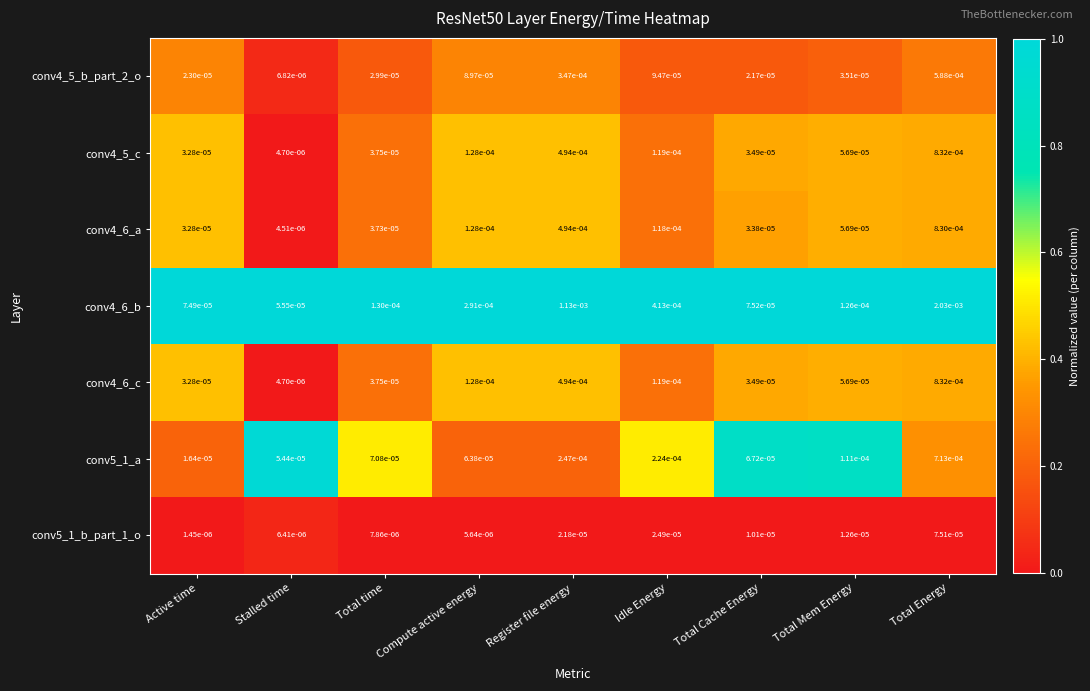

Rank the categories by conv4_6_c value from lowest to highest.

Stalled time, Active time, Total Cache Energy, Total time, Total Mem Energy, Idle Energy, Compute active energy, Register file energy, Total Energy